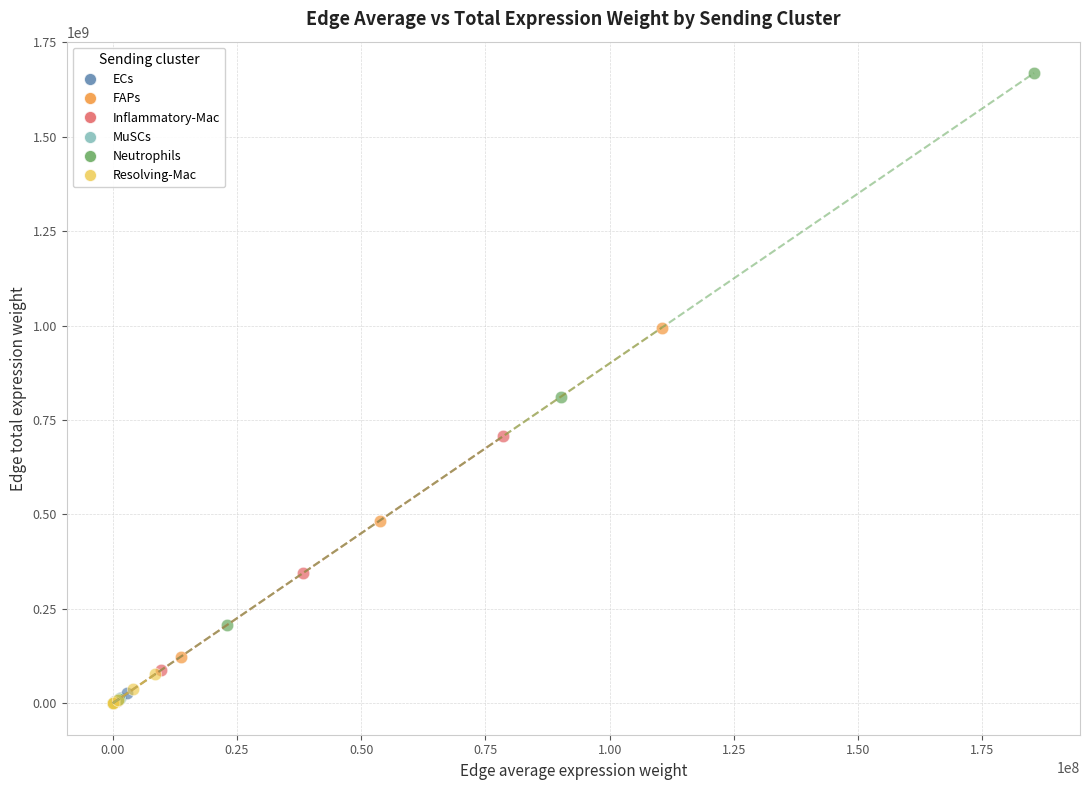

Which series reaches the maximum Y coordinate?

Neutrophils